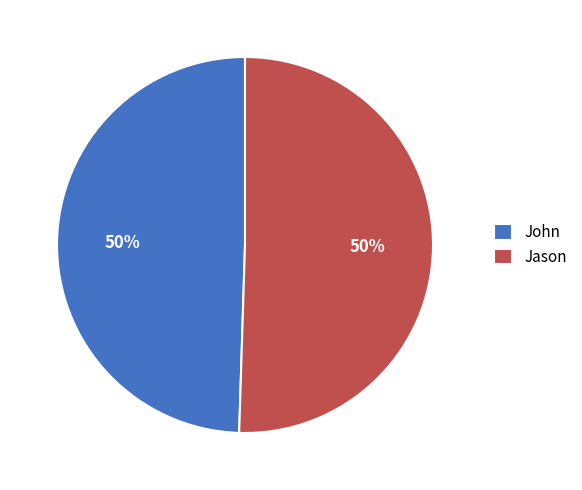

Approximately how many times larger is the value at John compared to Jason?

1.0